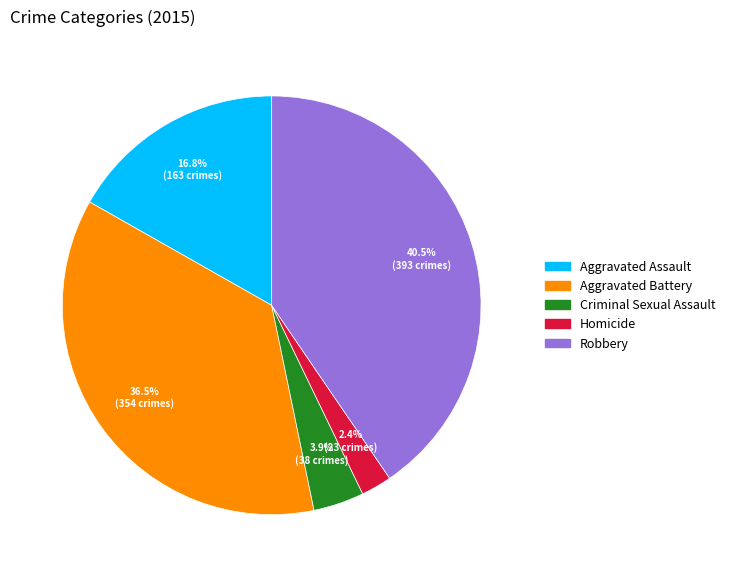

Combined, what portion of the pie is Aggravated Battery and Robbery?

76.9%